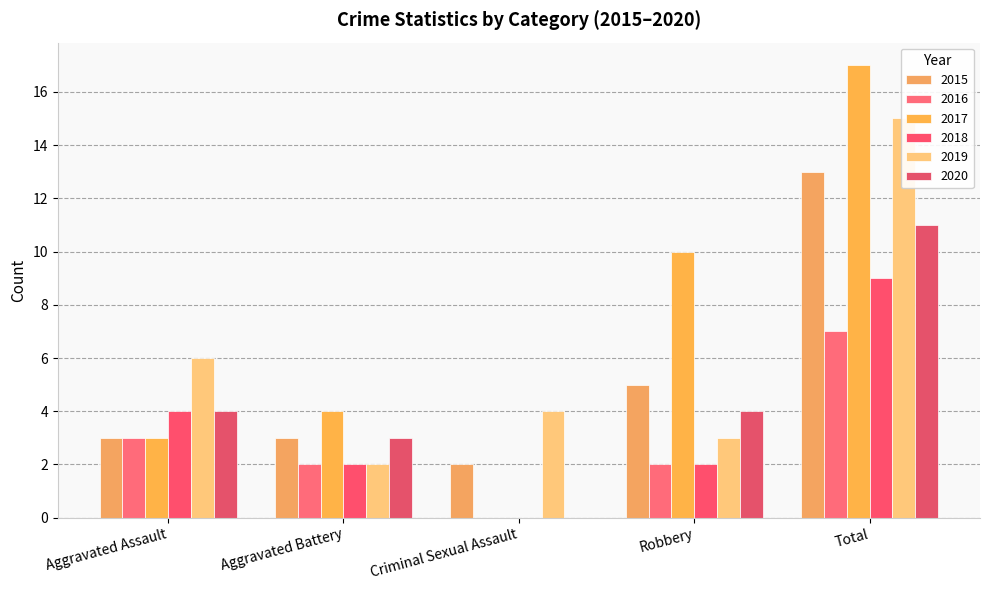

The value of 2018 at Robbery is 3. True or false?

False